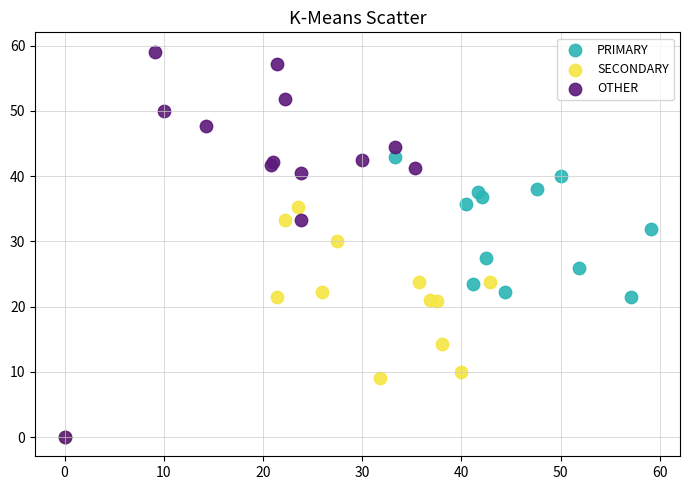

What are all the series names shown in the legend?

PRIMARY, SECONDARY, OTHER